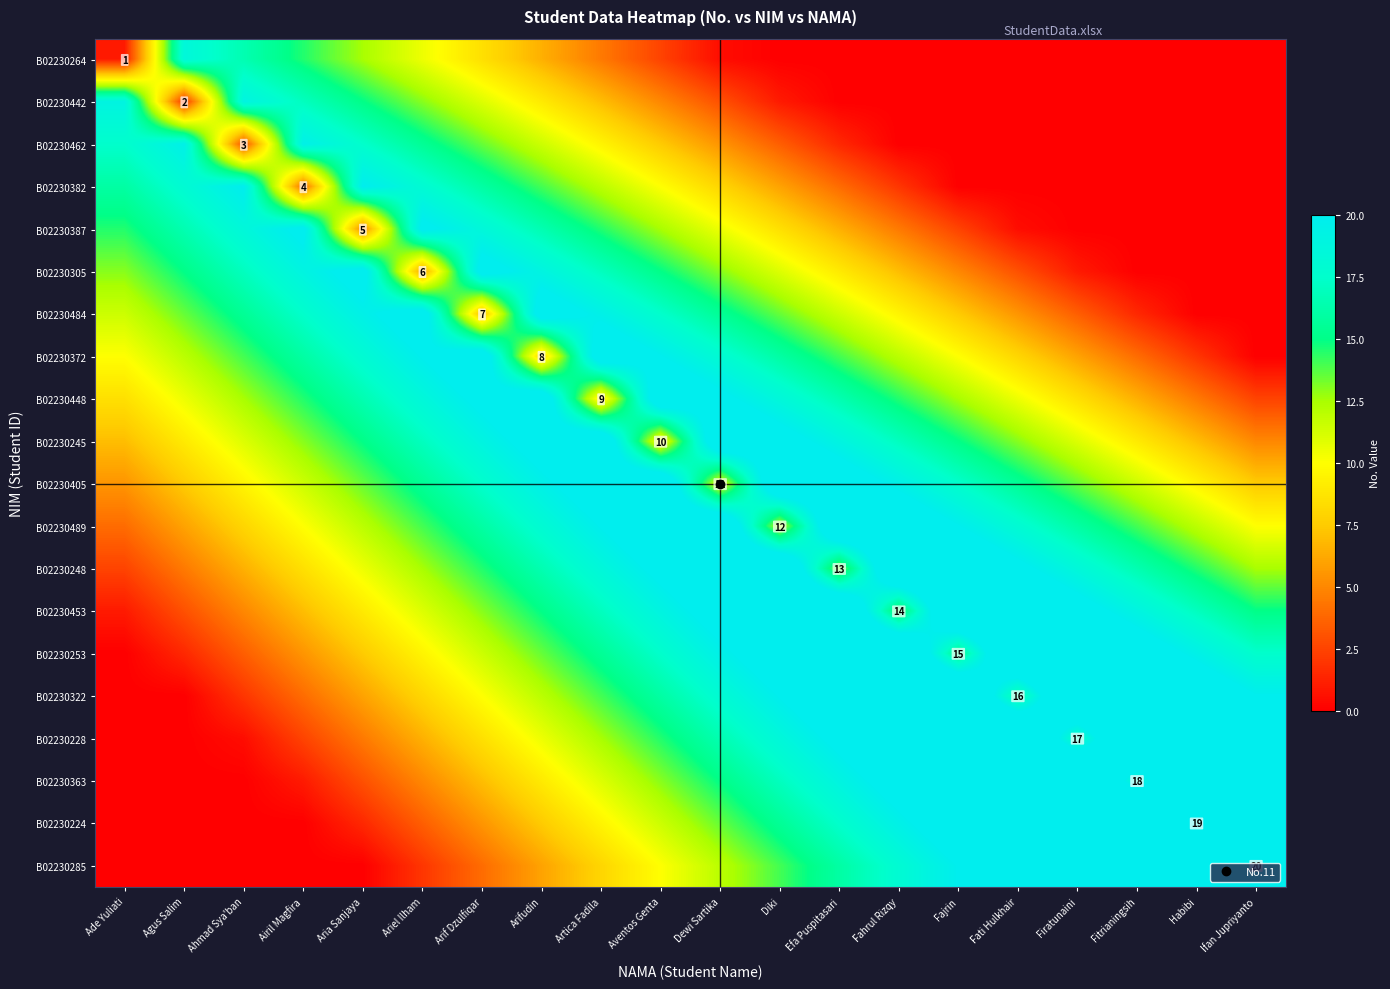

How many data points does each series have?

20